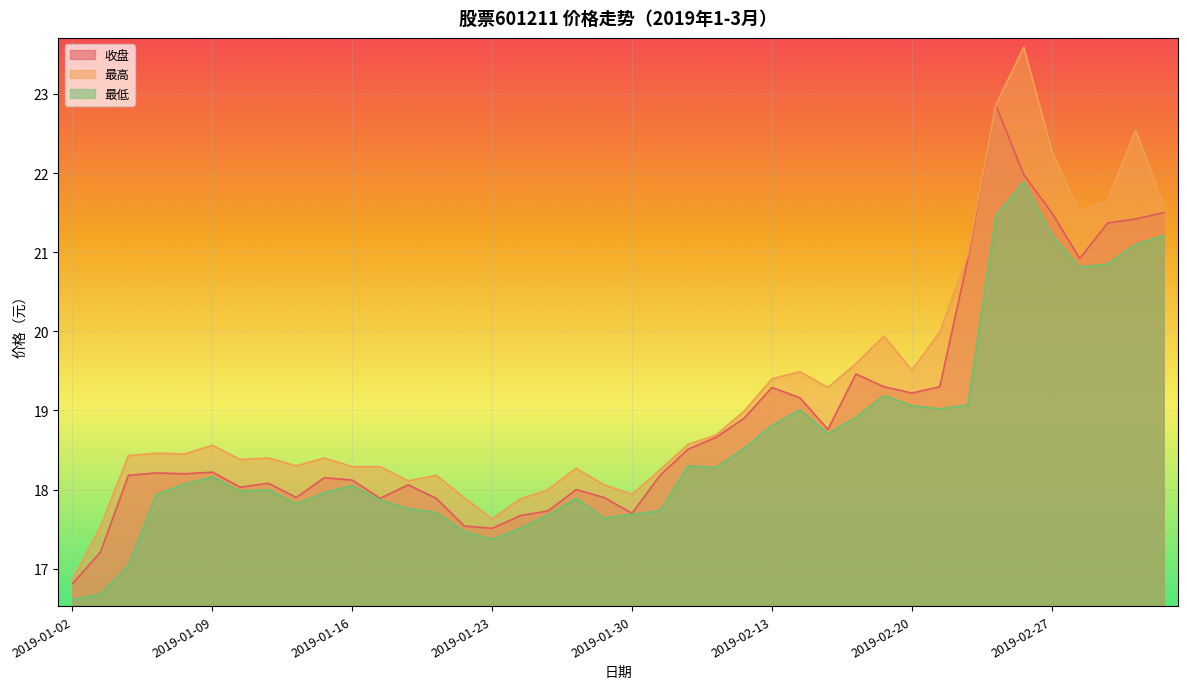

What position from the left is 2019-01-30?

21